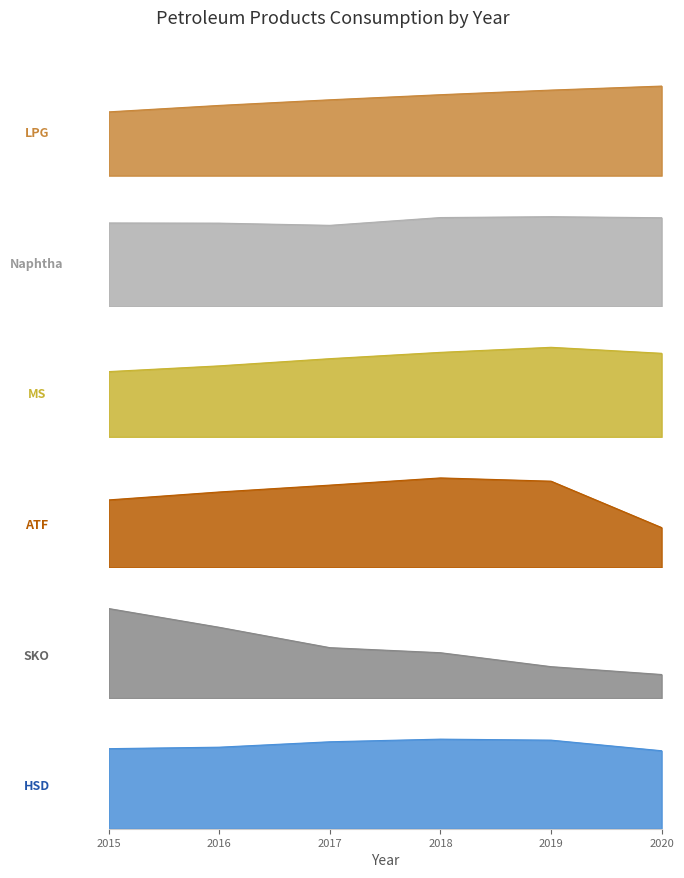

True or false: MS and ATF intersect in this chart.

False